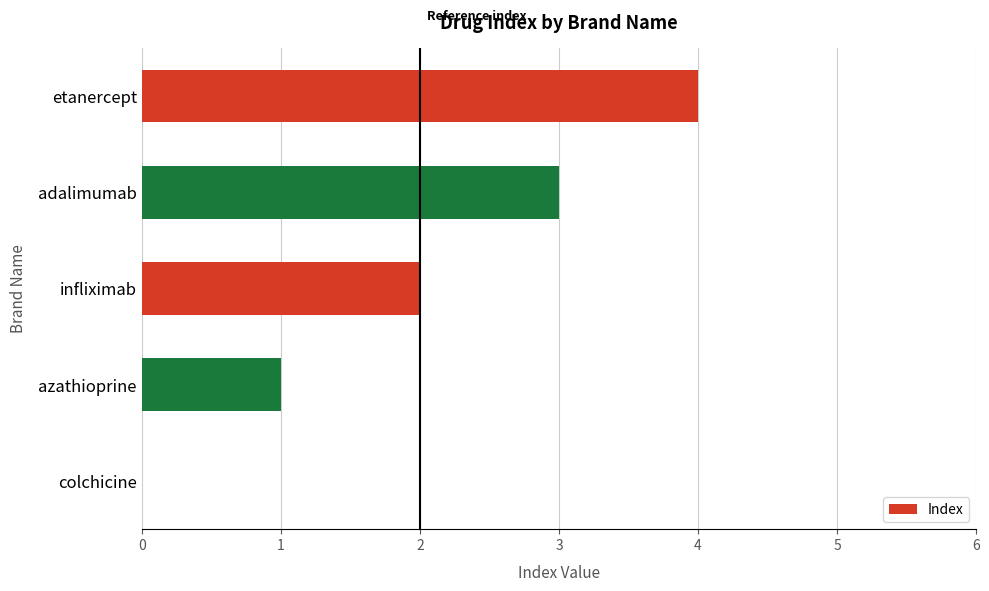

Are the bars grouped side by side (vs. stacked)?

No